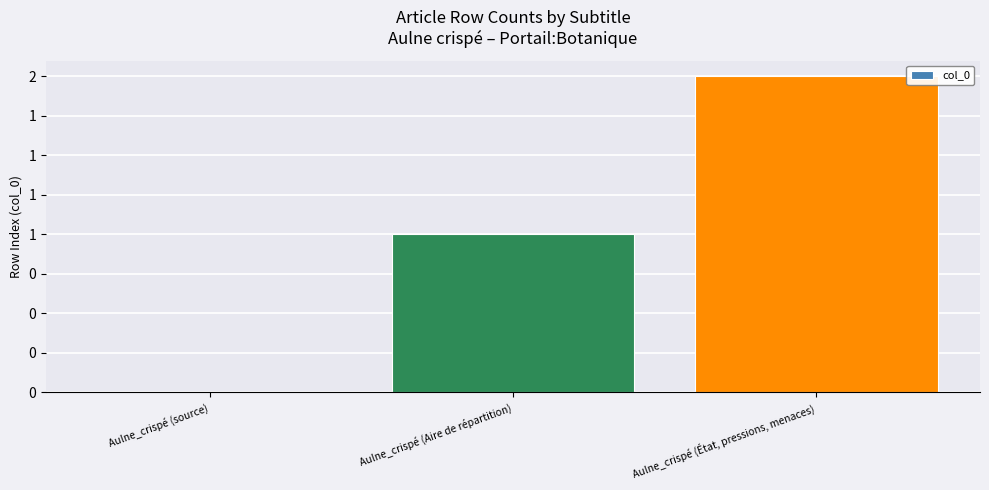

What is the label of the 1st bar from the right?

Aulne_crispé (État, pressions, menaces)